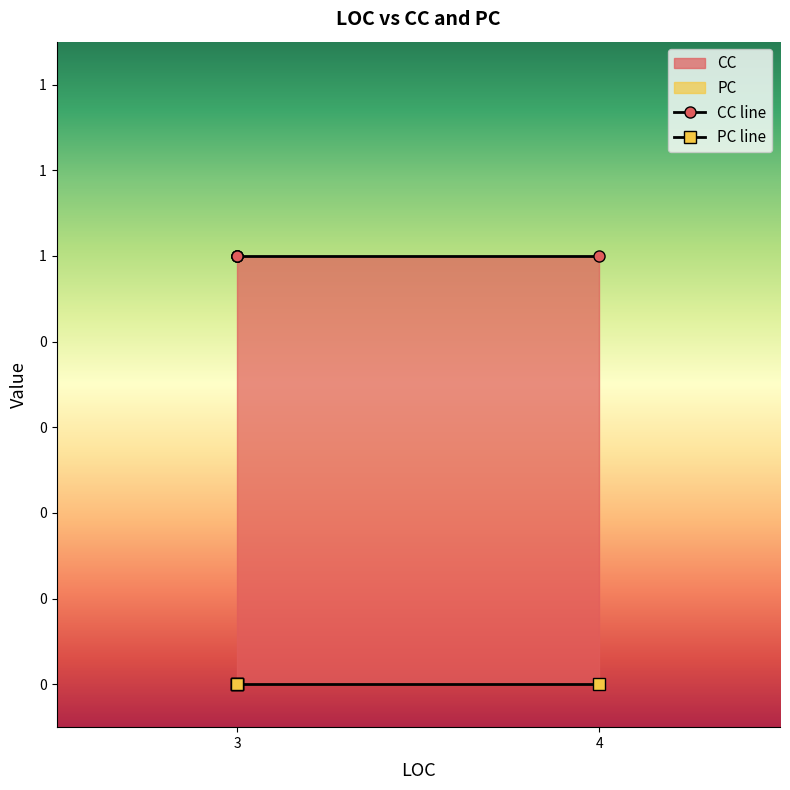

True or false: PC line and CC line intersect in this chart.

False